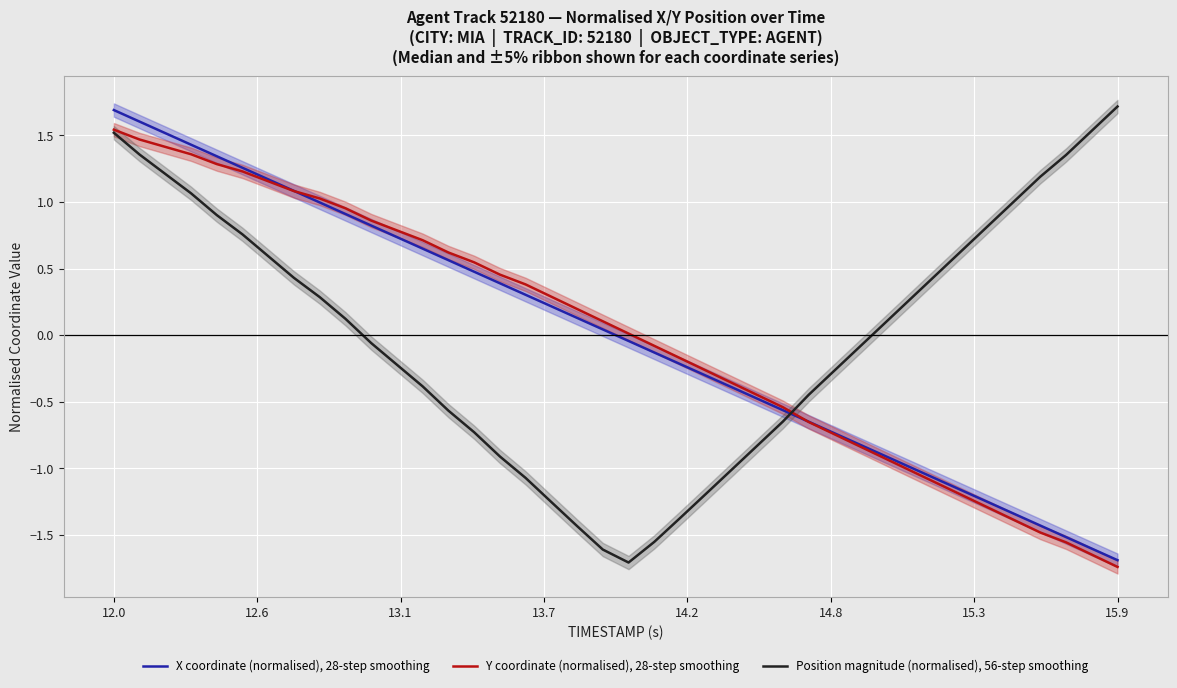

Which category has the lowest value in the Y coordinate (normalised), 28-step smoothing series?

15.9